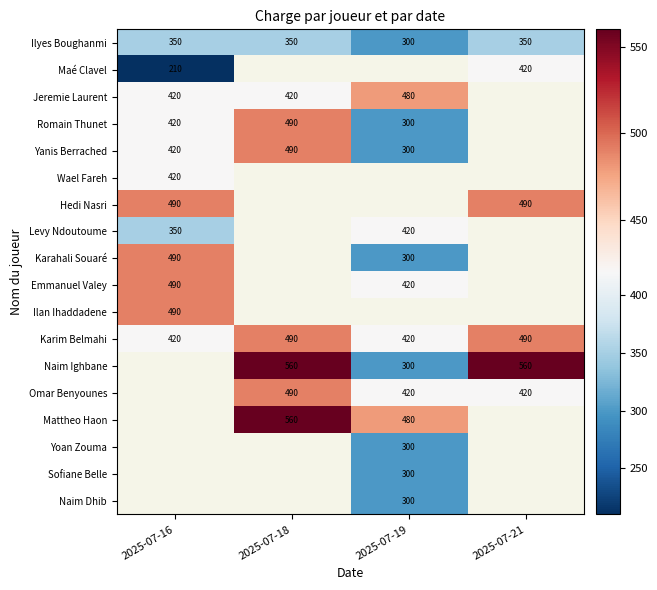

Which series has the largest total across all categories?

Karim Belmahi